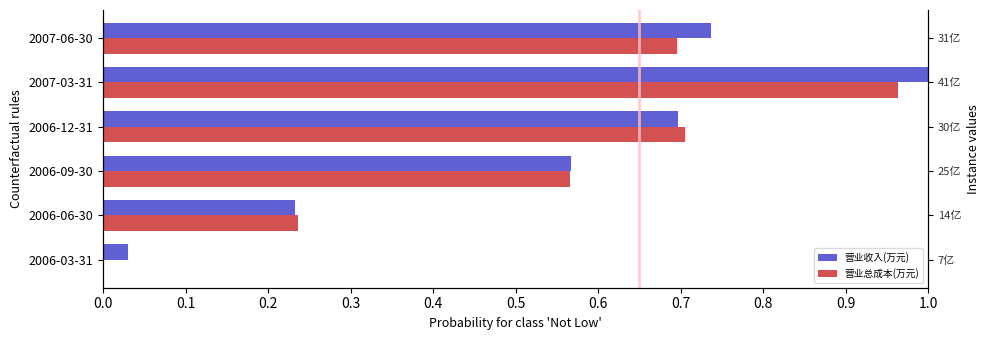

Rank the series by their average value, from highest to lowest.

营业收入(万元), 营业总成本(万元)